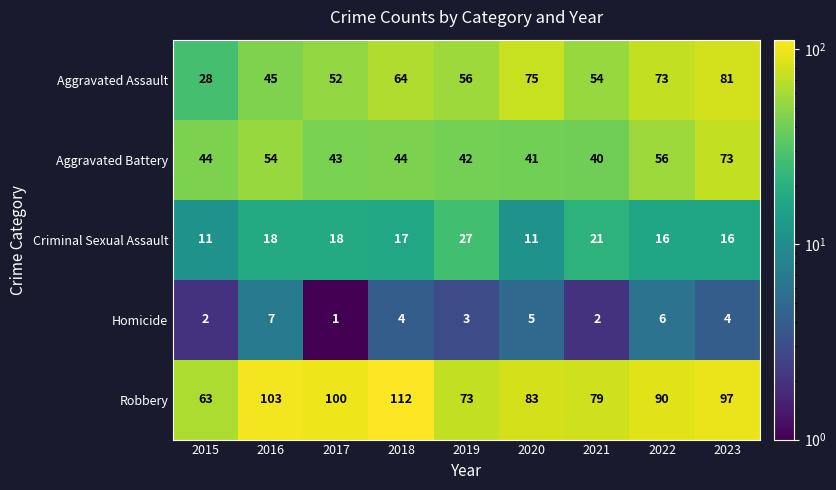

What is the highest value of the Aggravated Assault series?

81